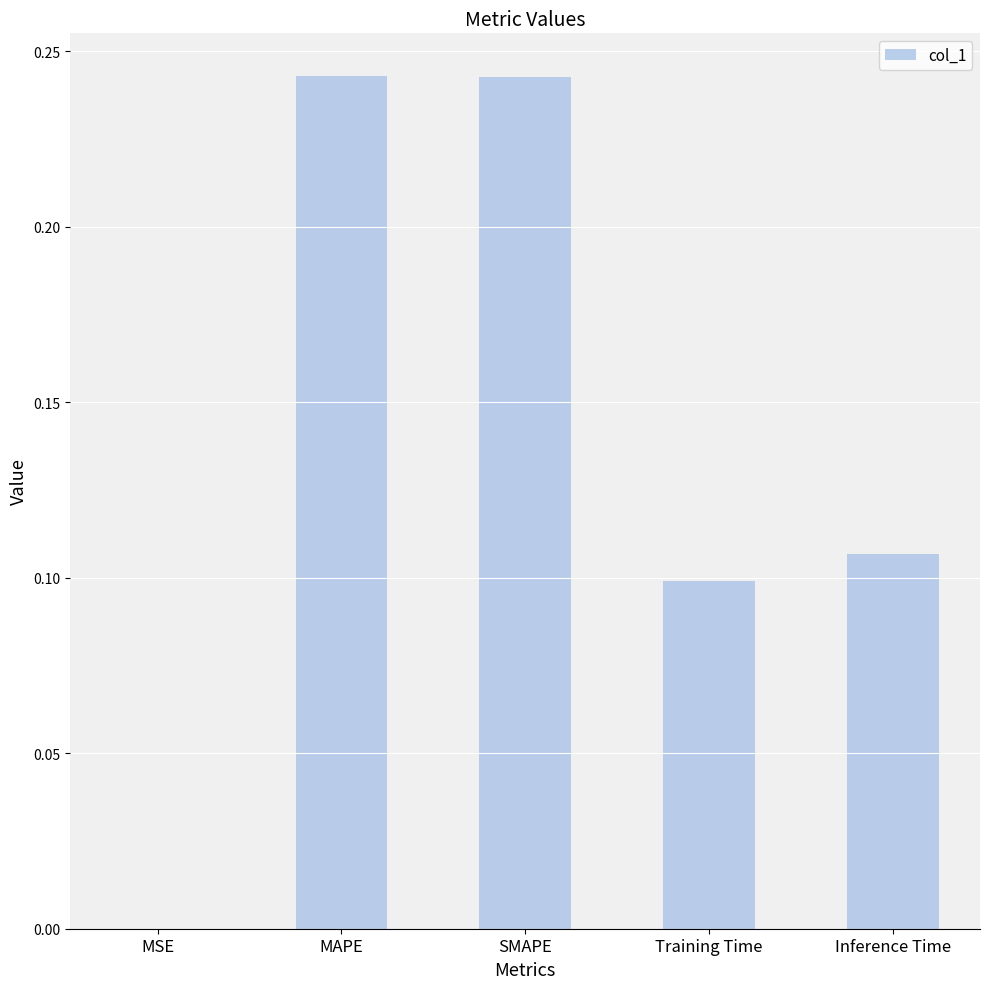

How many distinct data groups are displayed?

1